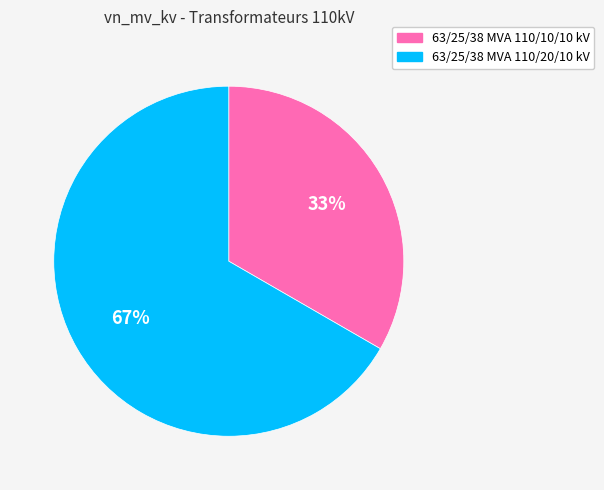

To the nearest percent, what is the combined percentage of 63/25/38 MVA 110/10/10 kV and 63/25/38 MVA 110/20/10 kV?

100%